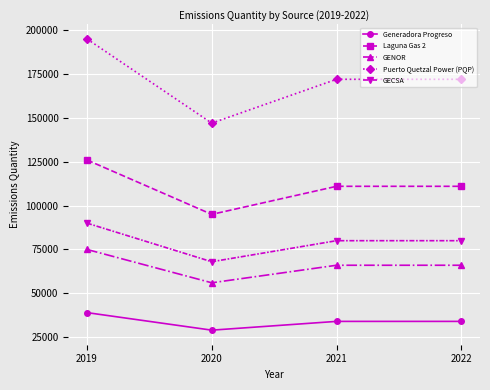

Count the number of data series in this chart.

5